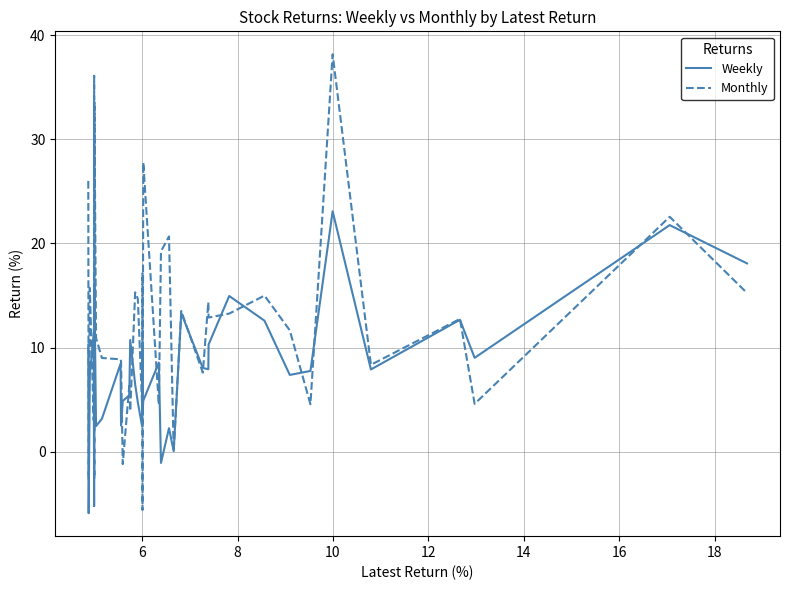

What is the maximum value shown in the chart?

38.2